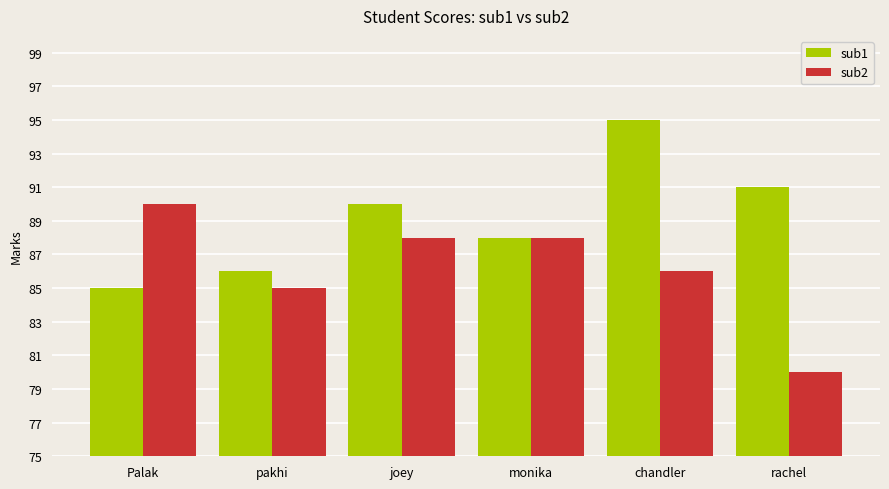

What is the total value across all series at Palak?

175